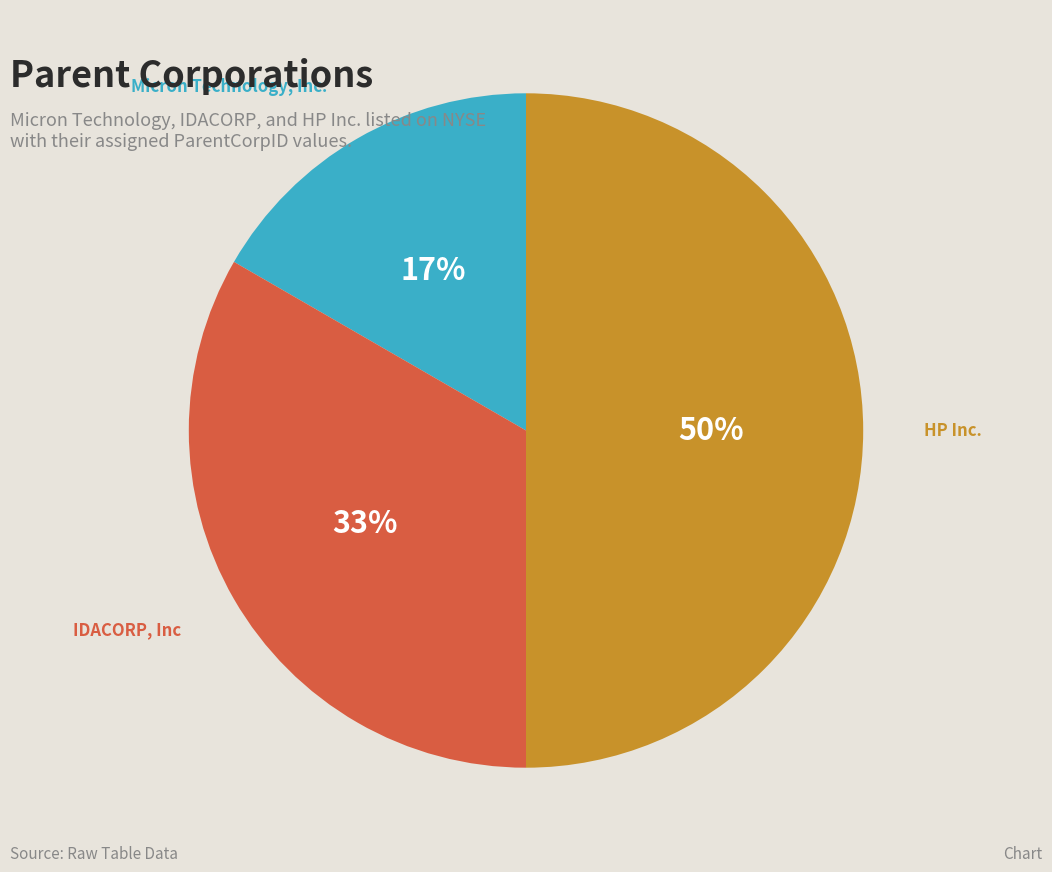

What percentage is the Micron Technology, Inc. slice, to the nearest percent?

17%